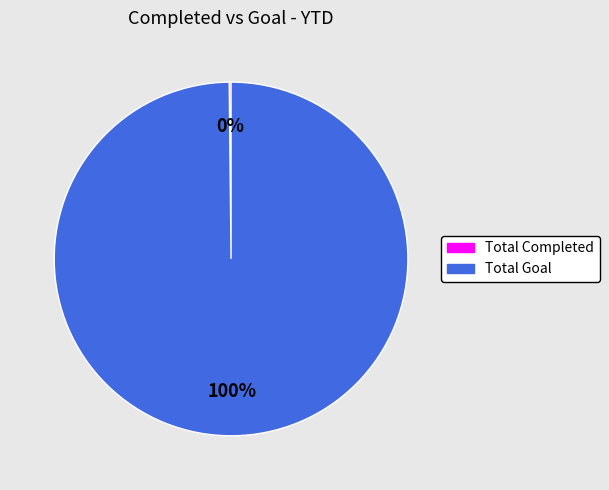

To the nearest percent, what percentage of the pie is Total Goal?

100%